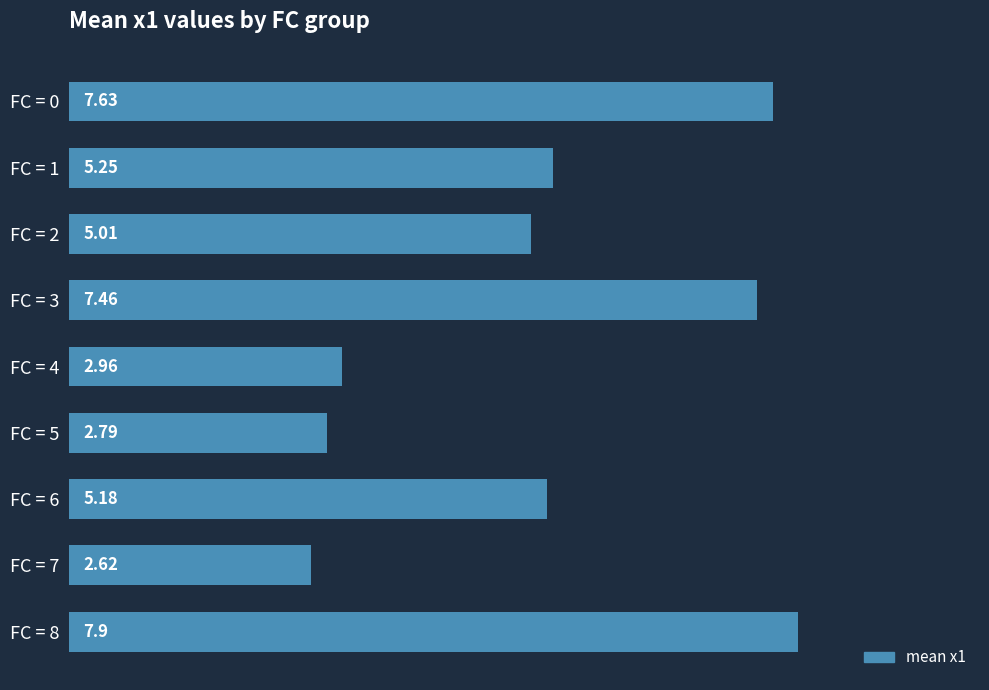

What is the difference between the maximum and minimum values?

5.3